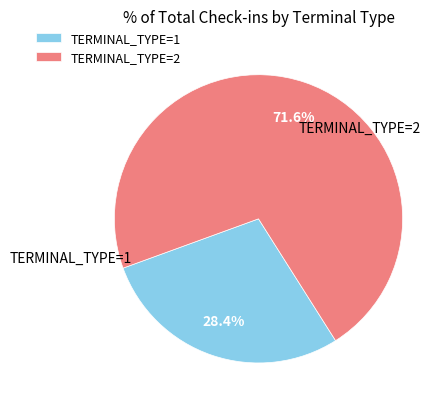

What is the smallest slice in the pie chart?

TERMINAL_TYPE=1